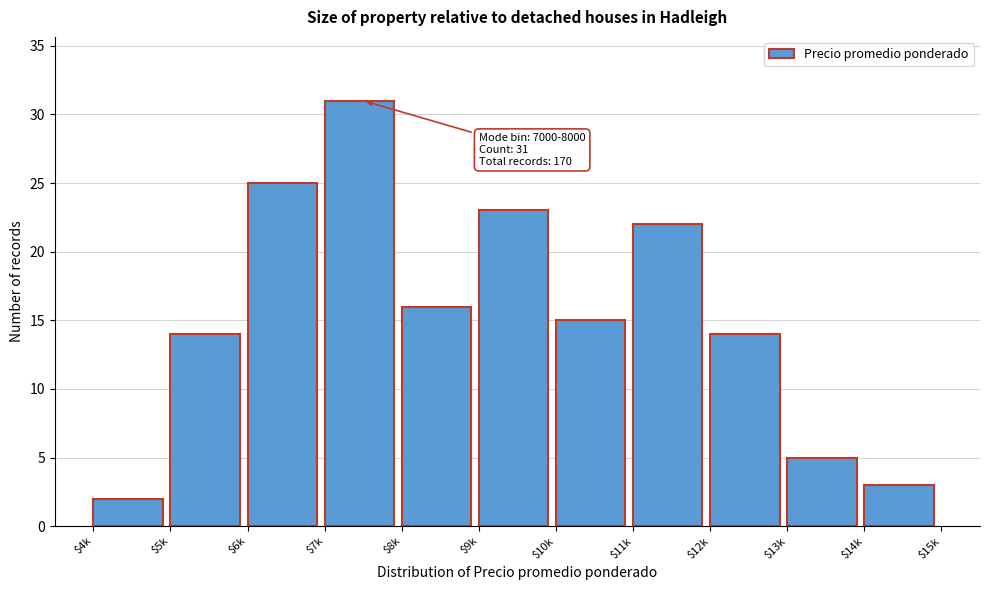

Reading left to right, what are all the values shown in this chart?

2	14	25	31	16	23	15	22	14	5	3